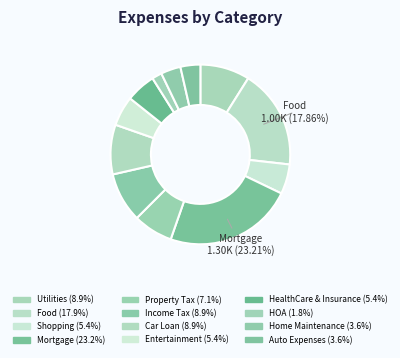

Which slice is the smallest?

HOA